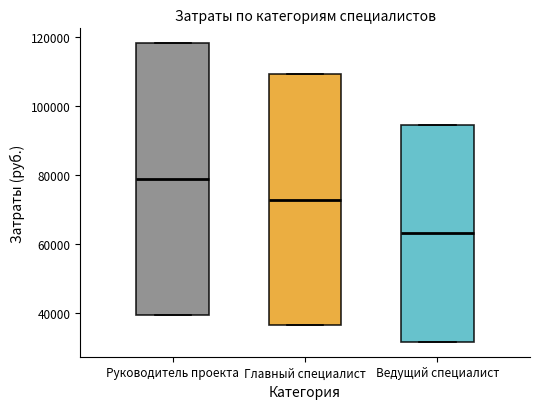

Which box has the lowest median line?

Ведущий специалист